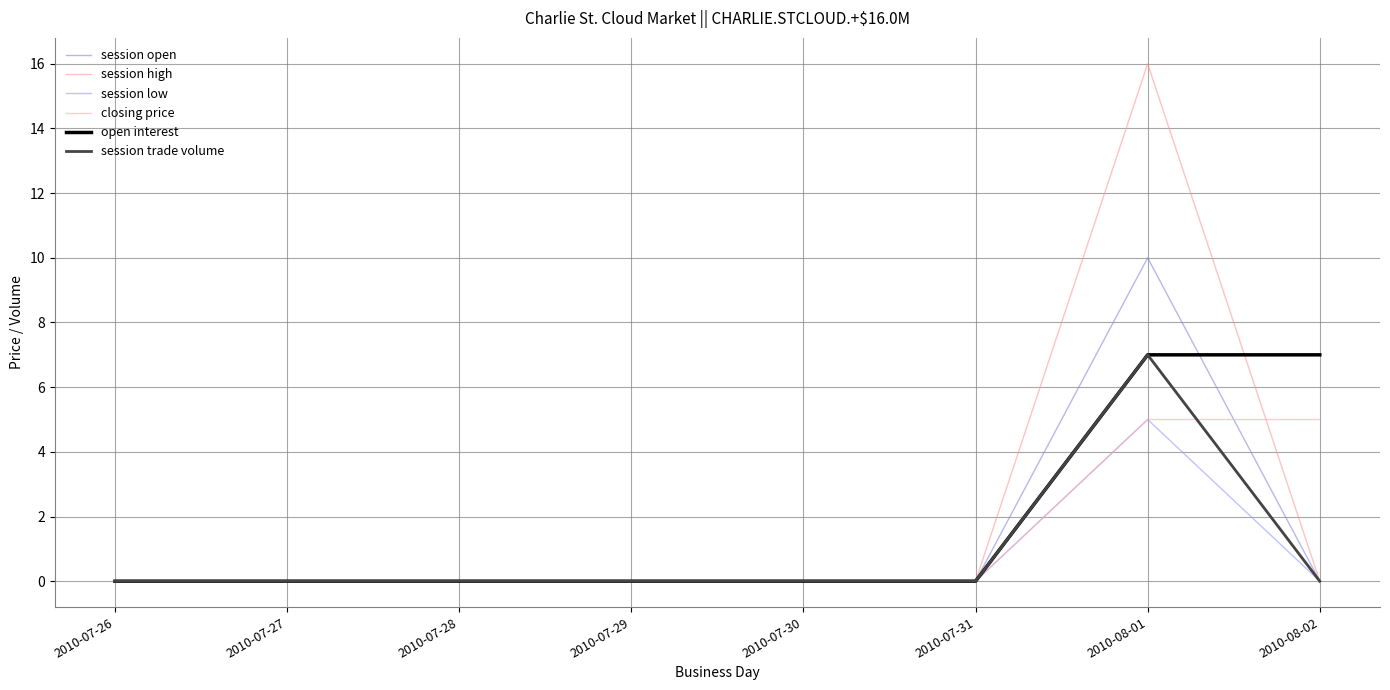

At how many categories does at least one series exceed 6?

2